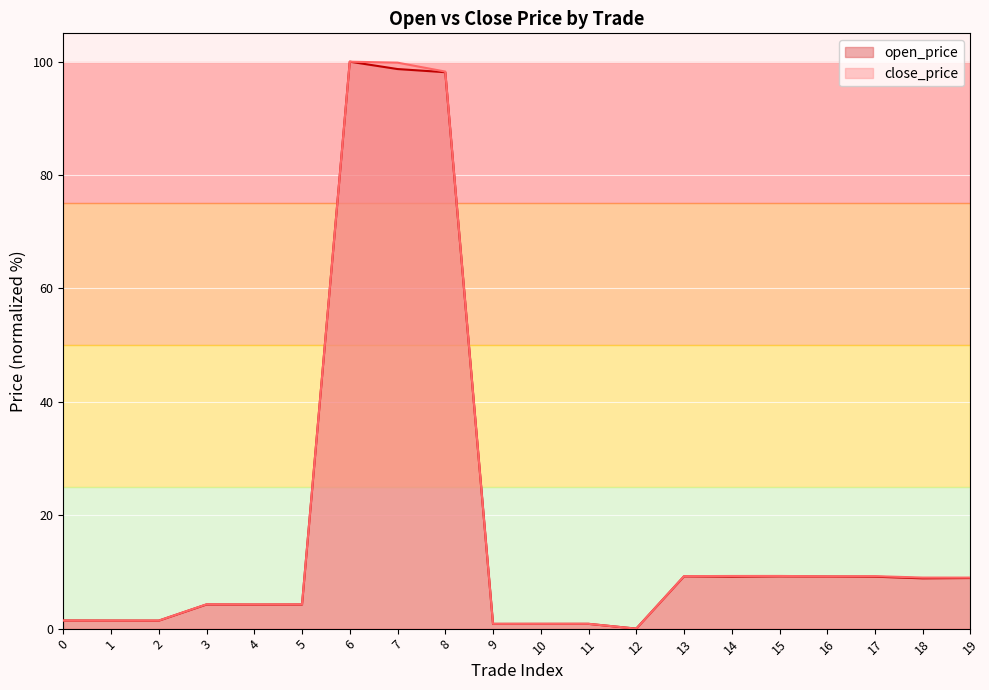

Reading right to left, list all the values displayed in this chart.

open_price: 8.9	8.9	9.2	9.2	9.2	9.2	9.2	0.0	0.8	0.8	0.8	98.1	98.7	100.0	4.3	4.2	4.3	1.4	1.4	1.4
close_price: 9.0	9.0	9.3	9.2	9.3	9.3	9.3	0.0	0.9	0.9	0.8	98.3	99.8	100.0	4.3	4.3	4.3	1.4	1.4	1.4